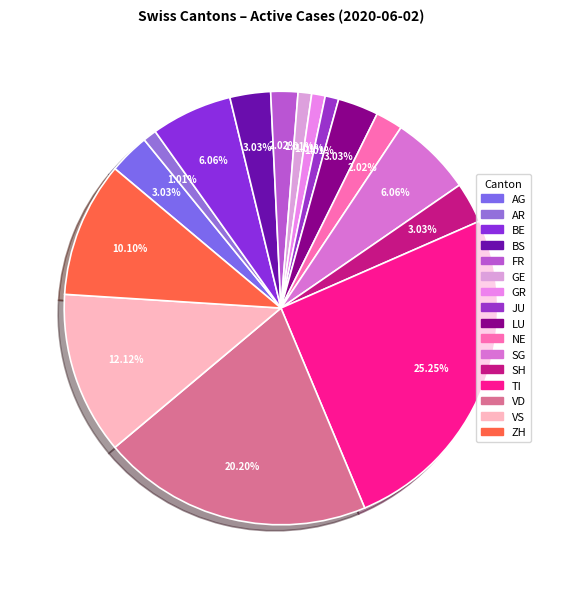

Count the number of slices in the pie.

16